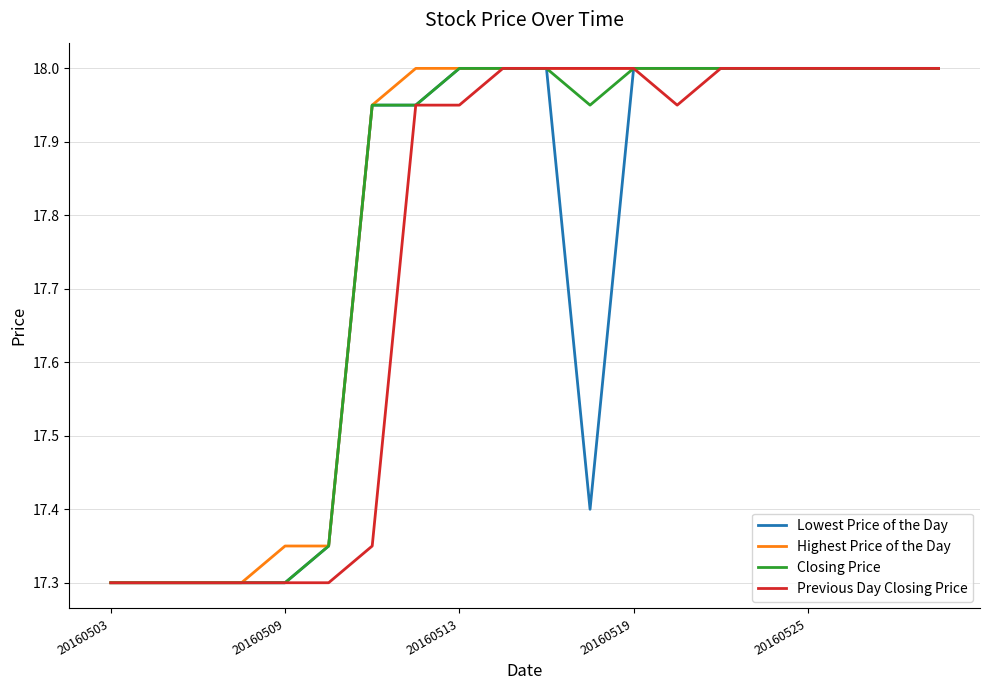

What is the difference between the maximum and minimum values in the Previous Day Closing Price series?

0.7